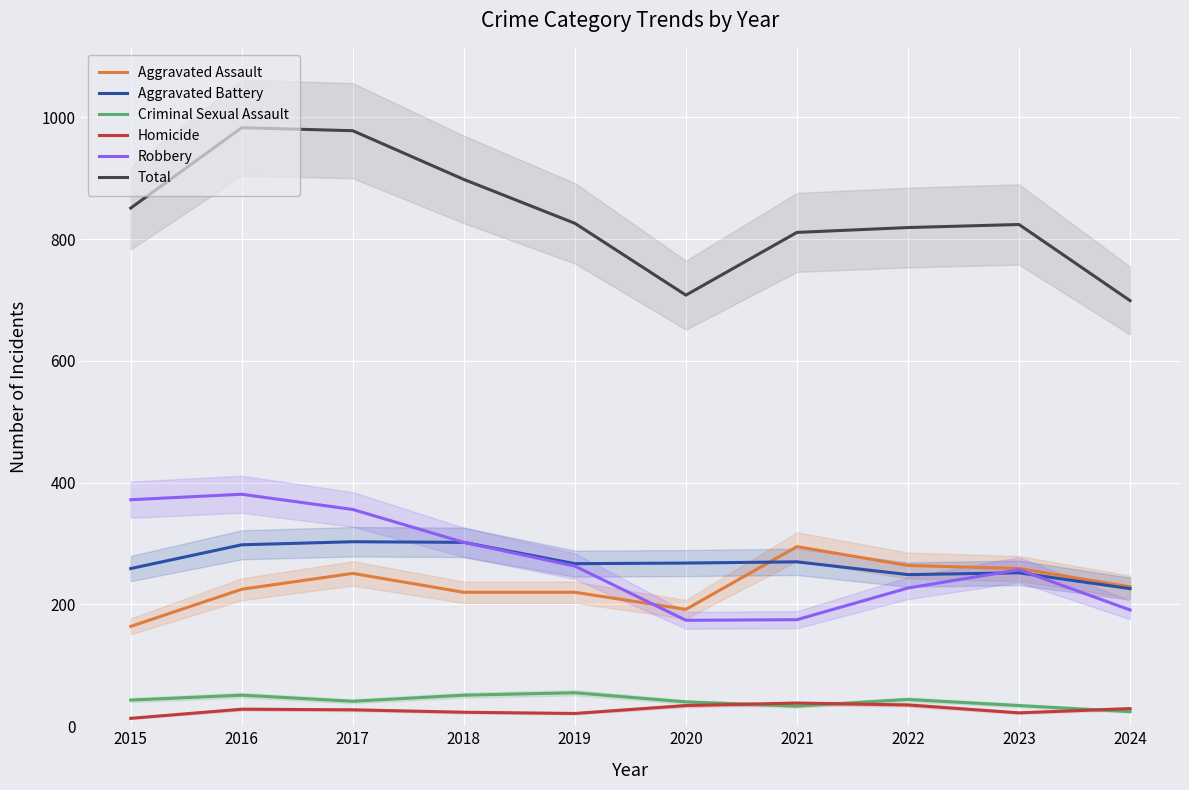

What is the average value of the Total series?

840